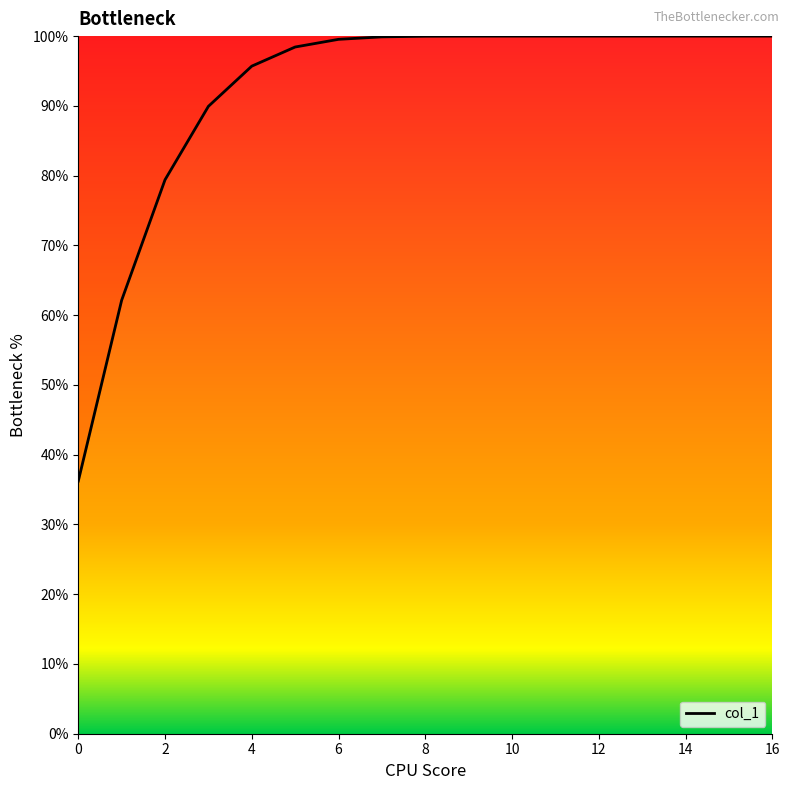

How many categories are shown in the chart?

17